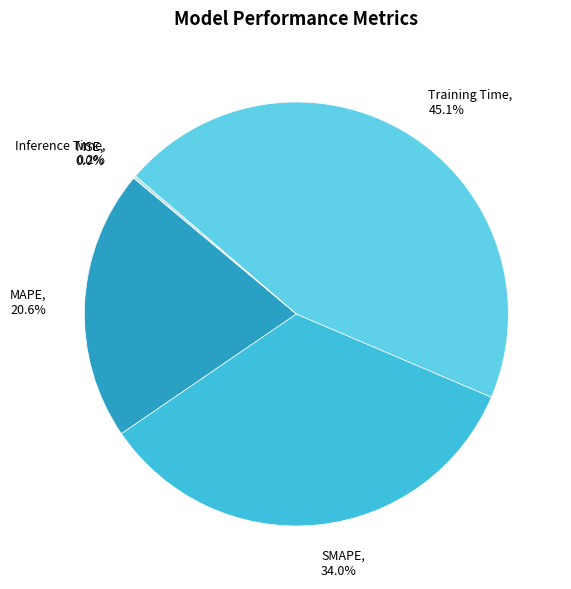

The MAPE slice represents 21% of the pie. True or false?

True